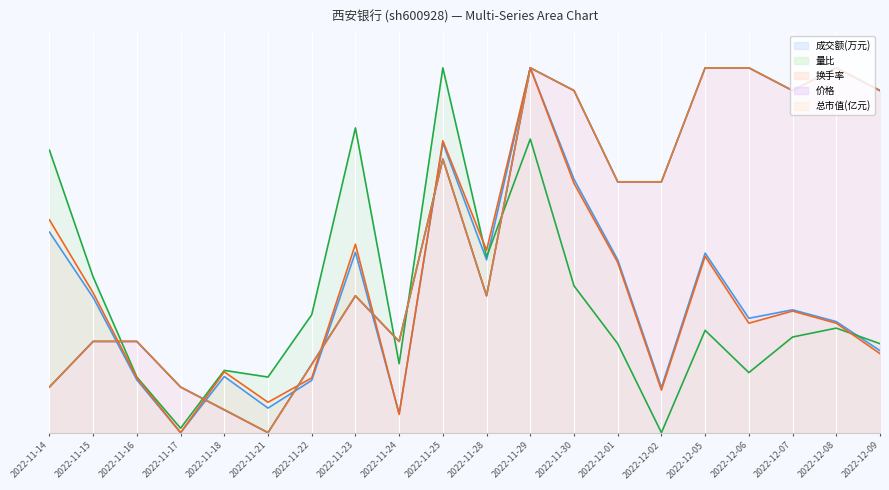

Does the chart display data point markers on the line(s)?

No